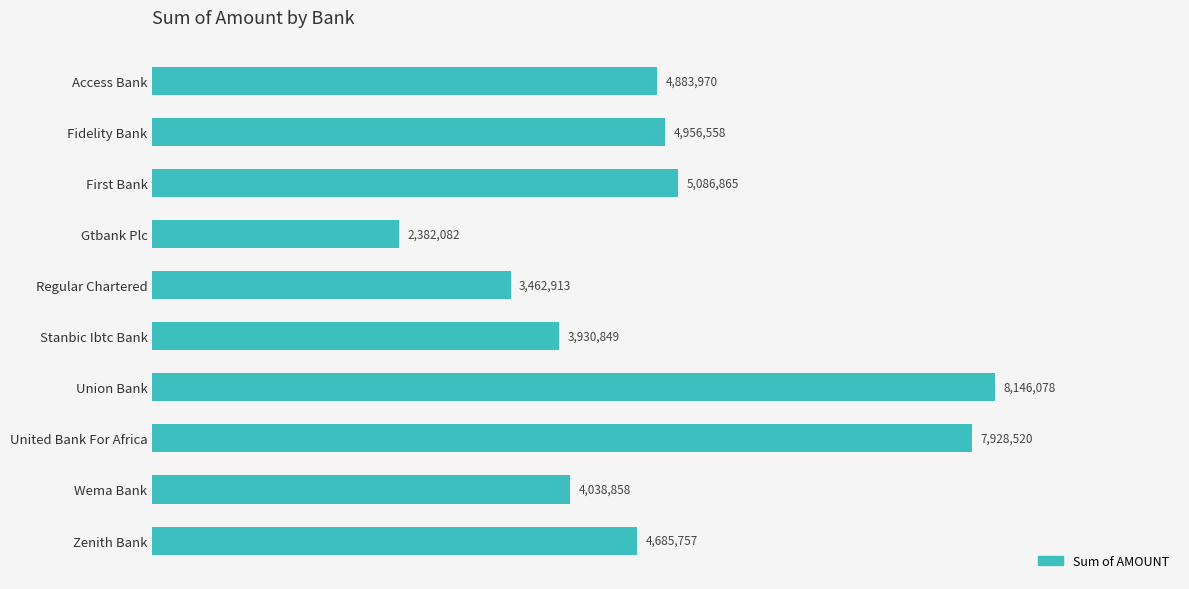

Are the bars grouped side by side (vs. stacked)?

No